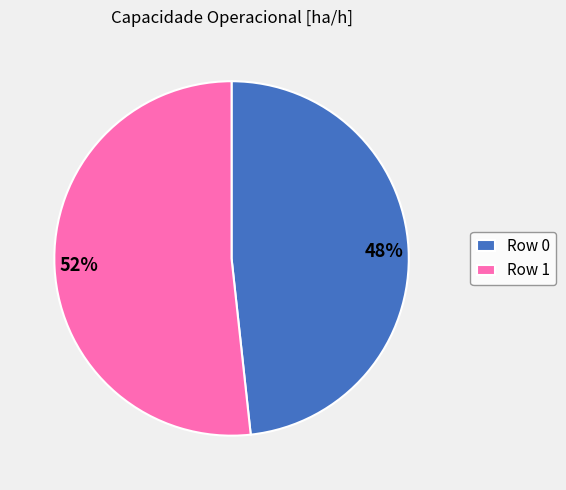

What is the ratio of the value at Row 1 to the value at Row 0?

1.1